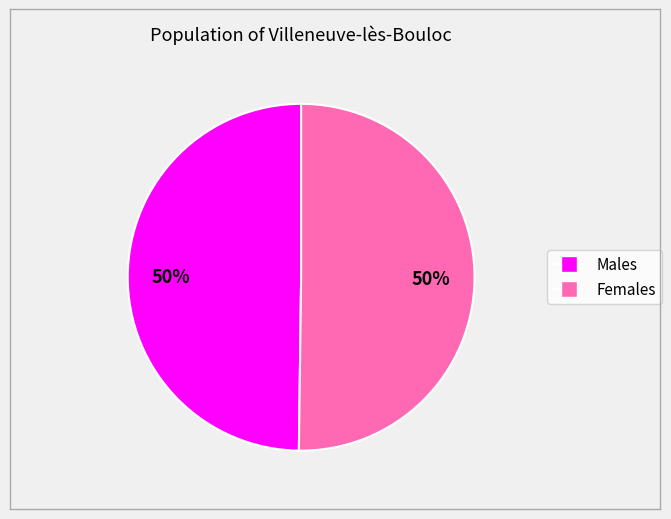

To the nearest percent, what is the average slice percentage?

50%